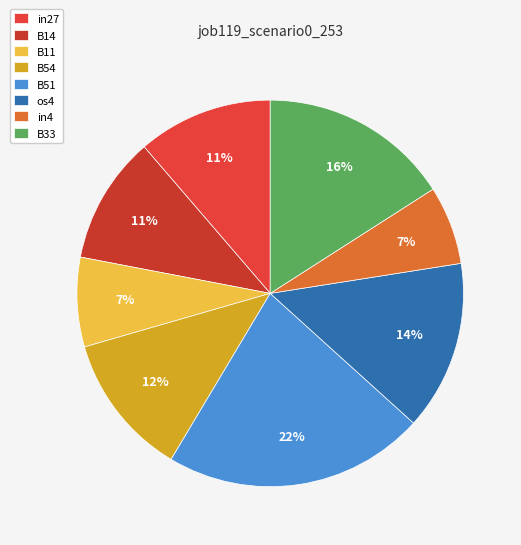

Which has a higher value, B51 or B33?

B51